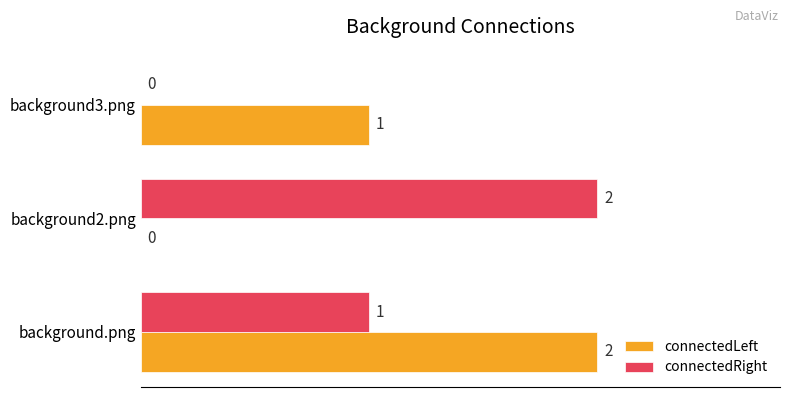

How many series are shown in this chart?

2